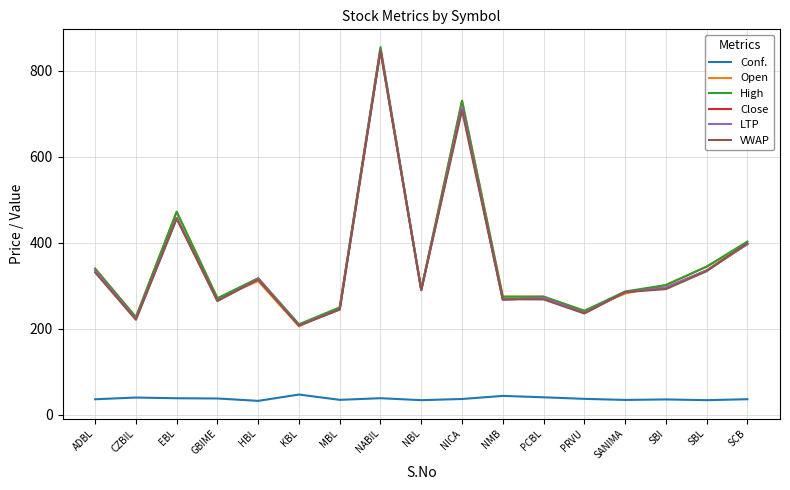

In High, how many points are lower than both neighbors (excluding endpoints)?

6